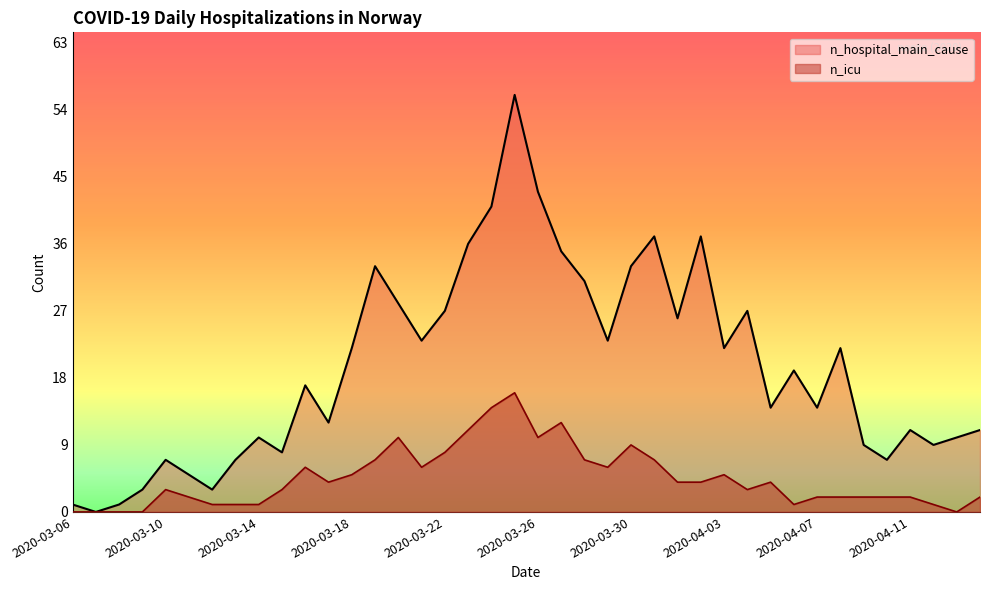

Reading left to right, transcribe all the data shown in this chart.

n_hospital_main_cause: 2020-03-06=1	2020-03-07=0	2020-03-08=1	2020-03-09=3	2020-03-10=7	2020-03-11=5	2020-03-12=3	2020-03-13=7	2020-03-14=10	2020-03-15=8	2020-03-16=17	2020-03-17=12	2020-03-18=22	2020-03-19=33	2020-03-20=28	2020-03-21=23	2020-03-22=27	2020-03-23=36	2020-03-24=41	2020-03-25=56	2020-03-26=43	2020-03-27=35	2020-03-28=31	2020-03-29=23	2020-03-30=33	2020-03-31=37	2020-04-01=26	2020-04-02=37	2020-04-03=22	2020-04-04=27	2020-04-05=14	2020-04-06=19	2020-04-07=14	2020-04-08=22	2020-04-09=9	2020-04-10=7	2020-04-11=11	2020-04-12=9	2020-04-13=10	2020-04-14=11
n_icu: 2020-03-06=0	2020-03-07=0	2020-03-08=0	2020-03-09=0	2020-03-10=3	2020-03-11=2	2020-03-12=1	2020-03-13=1	2020-03-14=1	2020-03-15=3	2020-03-16=6	2020-03-17=4	2020-03-18=5	2020-03-19=7	2020-03-20=10	2020-03-21=6	2020-03-22=8	2020-03-23=11	2020-03-24=14	2020-03-25=16	2020-03-26=10	2020-03-27=12	2020-03-28=7	2020-03-29=6	2020-03-30=9	2020-03-31=7	2020-04-01=4	2020-04-02=4	2020-04-03=5	2020-04-04=3	2020-04-05=4	2020-04-06=1	2020-04-07=2	2020-04-08=2	2020-04-09=2	2020-04-10=2	2020-04-11=2	2020-04-12=1	2020-04-13=0	2020-04-14=2